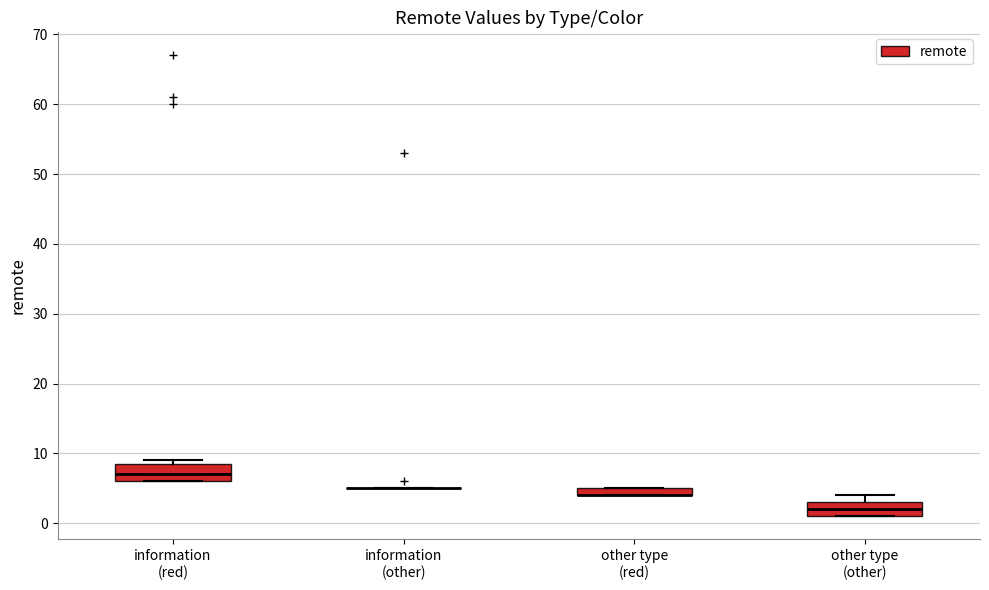

Where is the lower edge of the box for other type (red) on the y-axis? The values are not printed on the chart, so give them approximately, as read against the axis.

4